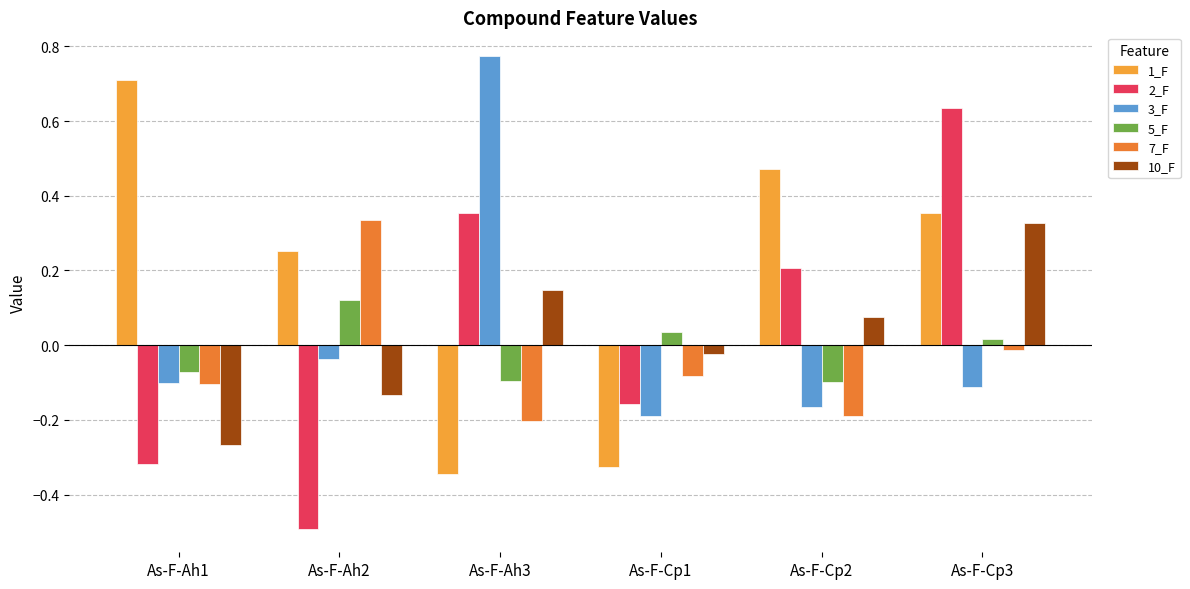

What position from the right is As-F-Cp1?

3